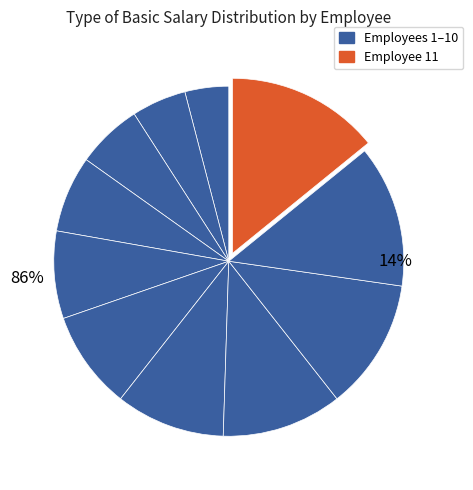

To the nearest percent, what is the average slice percentage?

9%